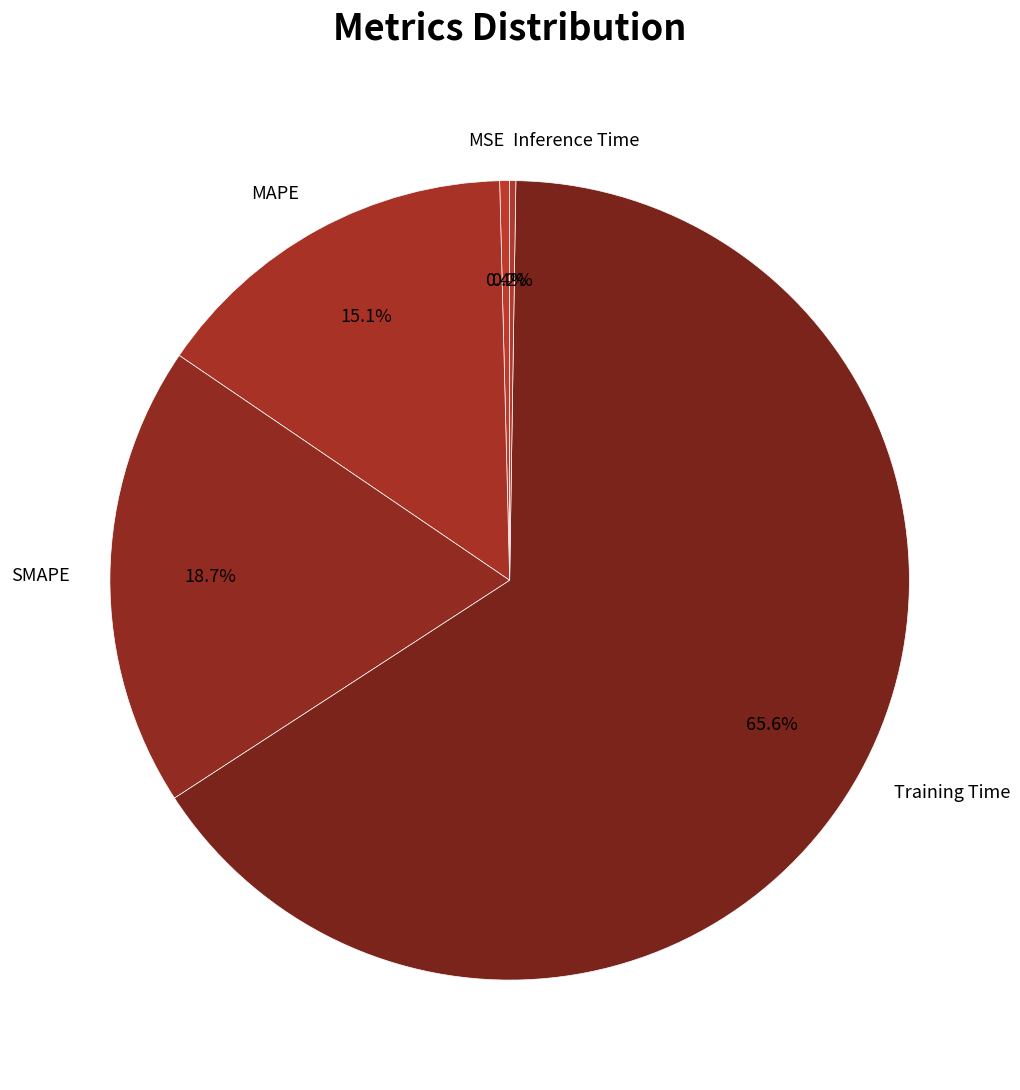

Does MAPE account for over 50% of the chart?

No